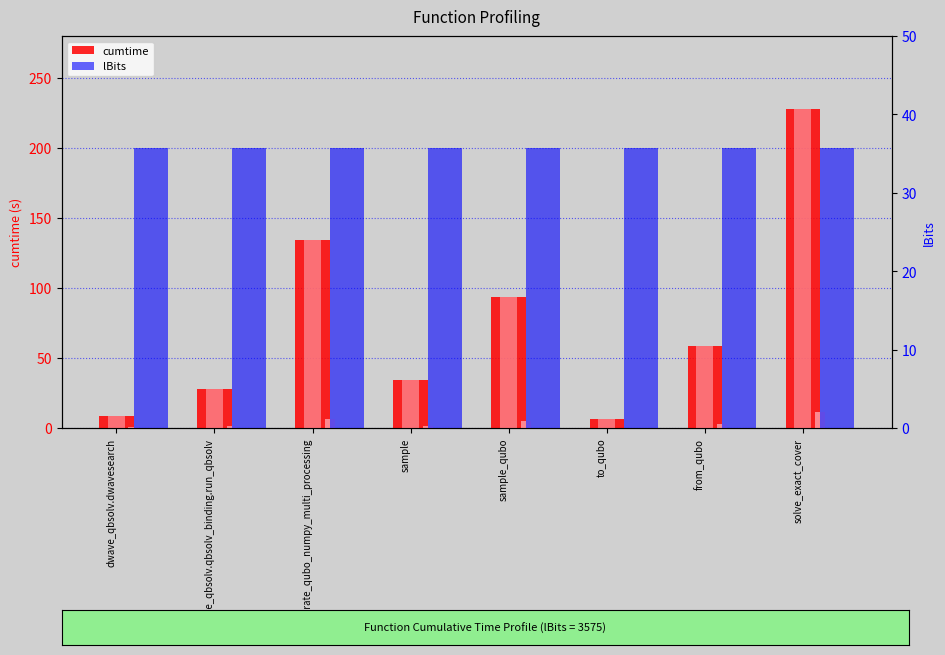

What position from the left is solve_exact_cover?

8